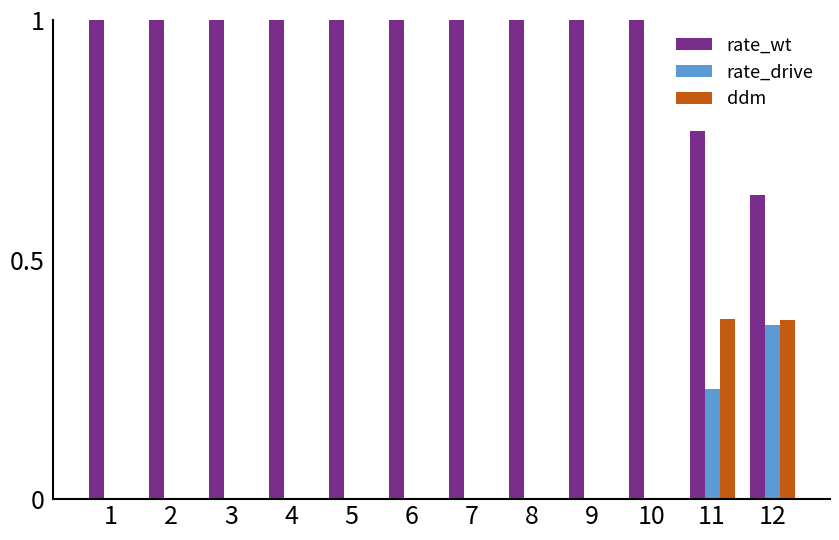

Which series has the largest total across all categories?

rate_wt